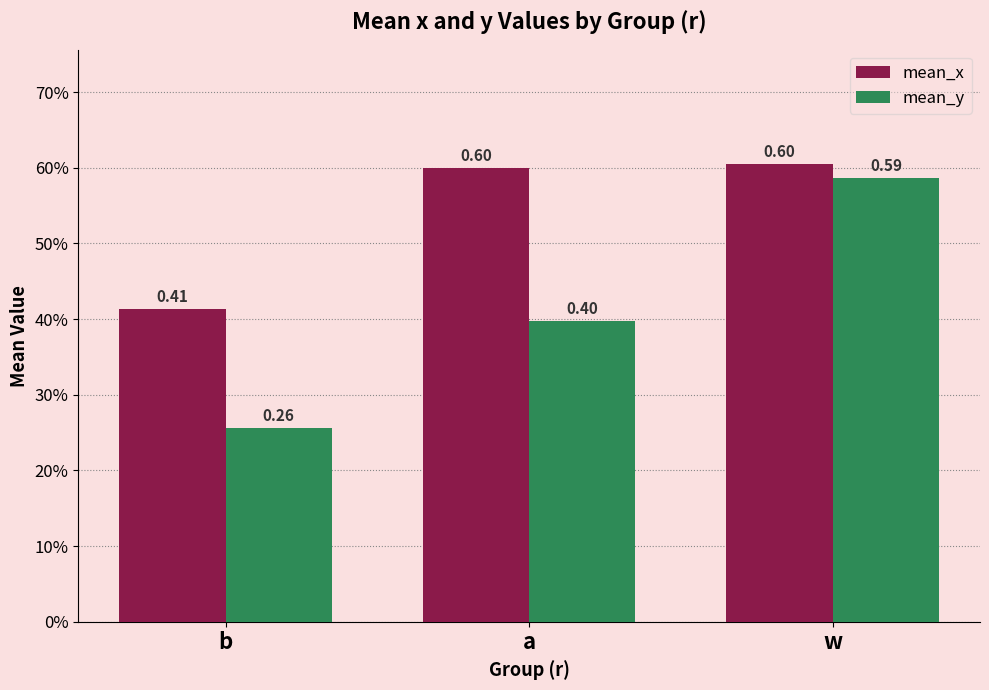

Are the bars grouped side by side (vs. stacked)?

Yes